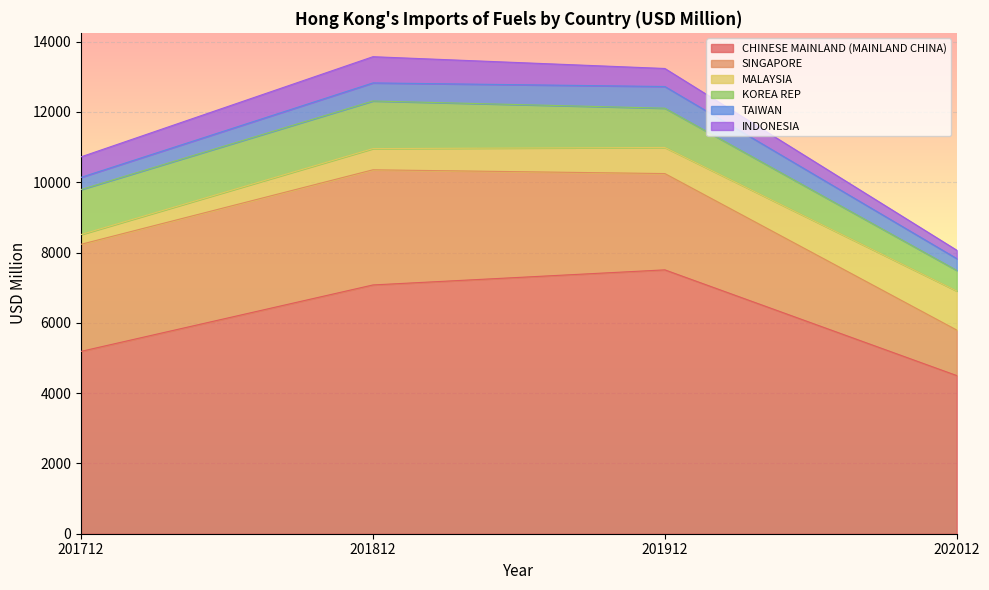

What is the highest value of the KOREA REP series?

1354.7